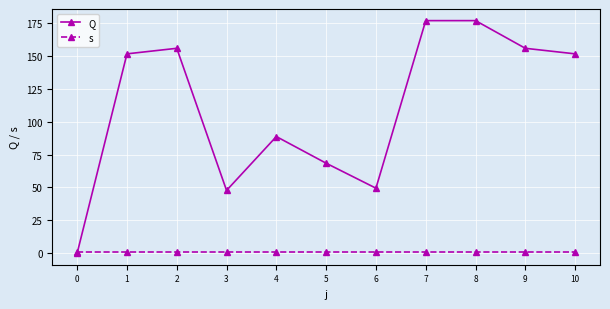

What is the sum of the Q values at 8 and 7?

354.0